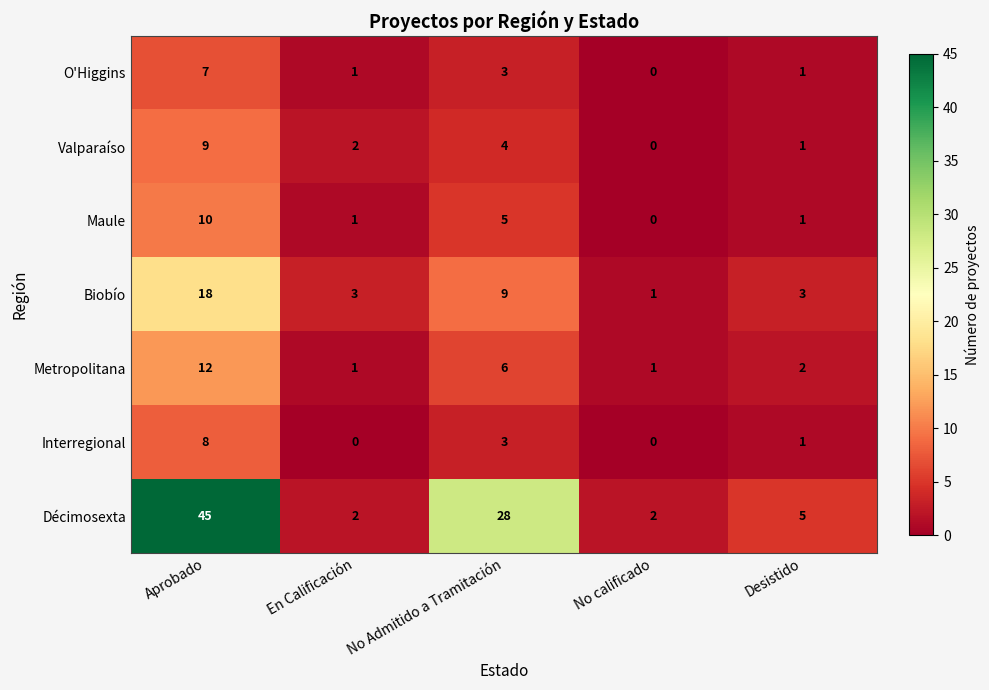

At which category does the chart reach its peak across all series?

Aprobado